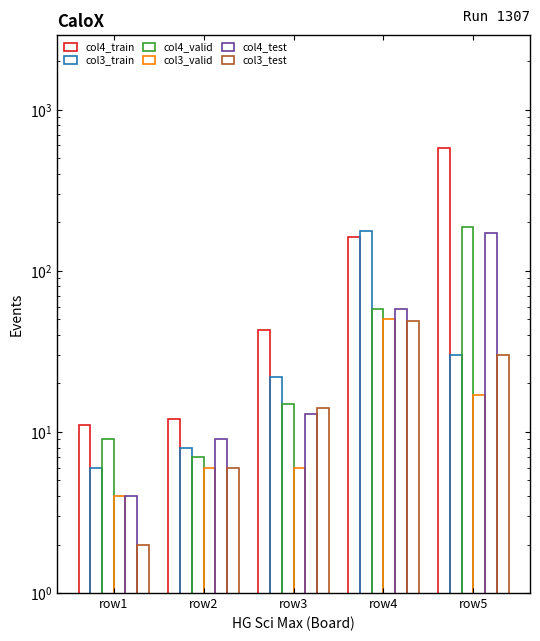

What is the difference between the maximum and minimum values in the col3_valid series?

46